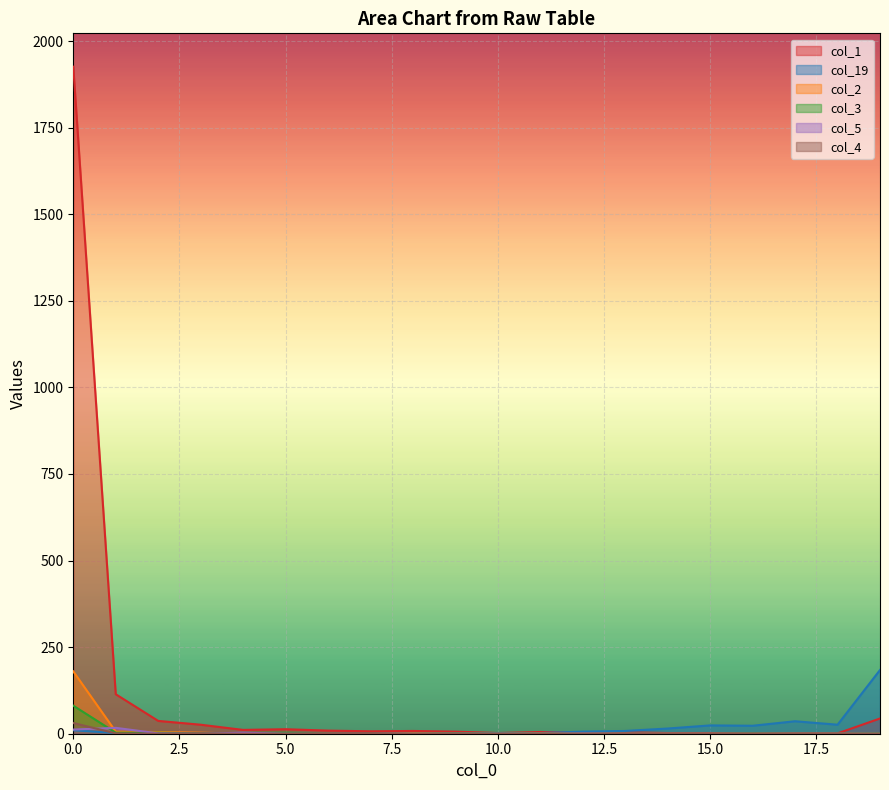

What is the highest value of the col_5 series?

17